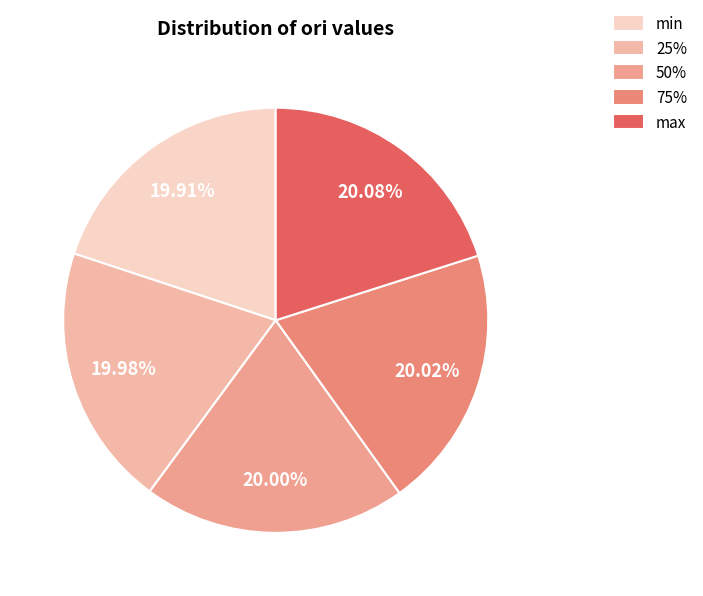

What percentage is the 25% slice, to the nearest percent?

20%